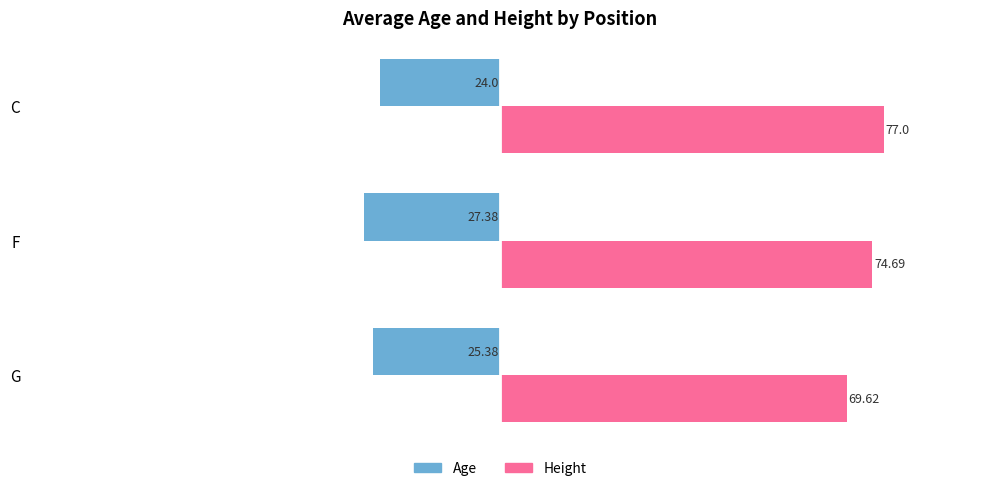

Which category has the highest value across all series?

C